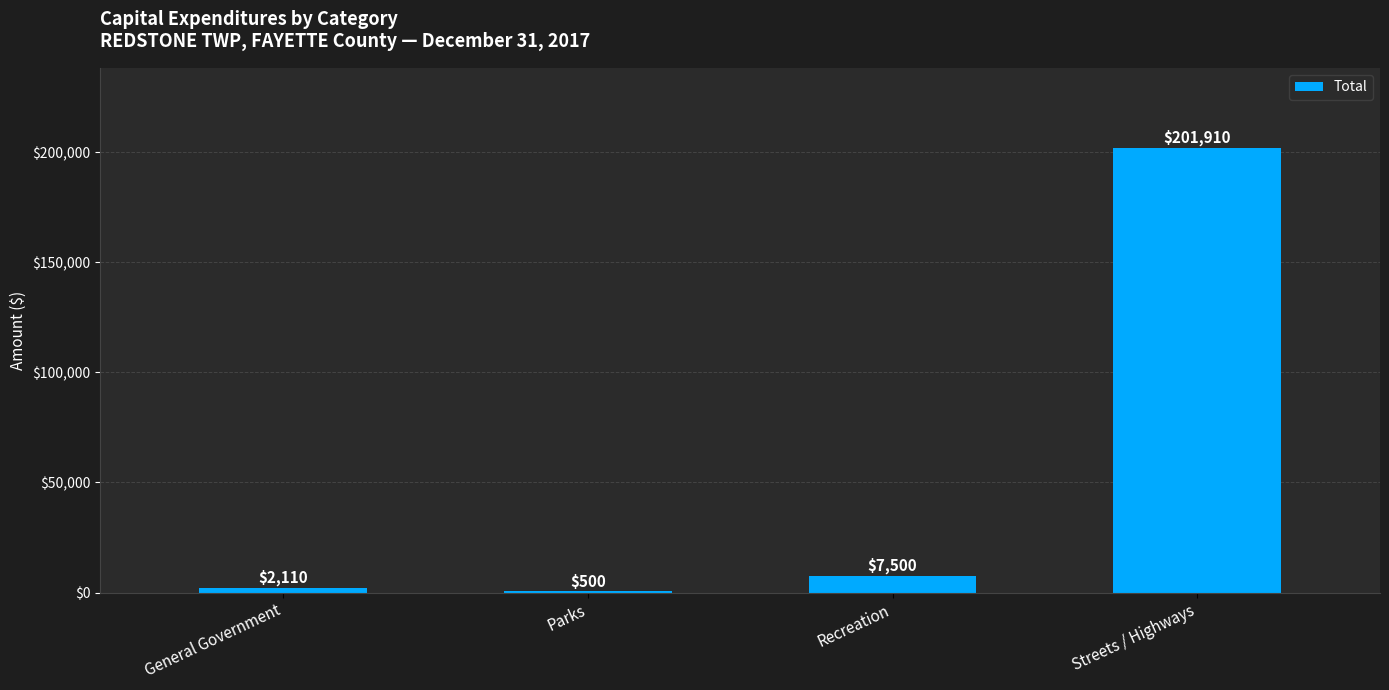

What is the sum of the values at Parks and Recreation?

8000